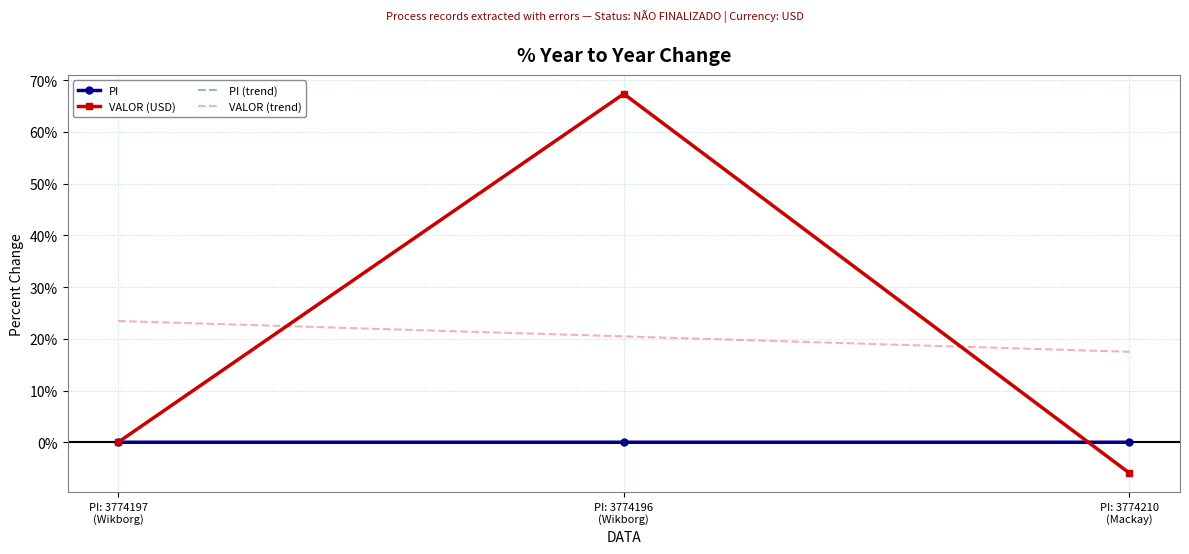

What are all the series names shown in the legend?

PI, VALOR (USD), PI (trend), VALOR (trend)